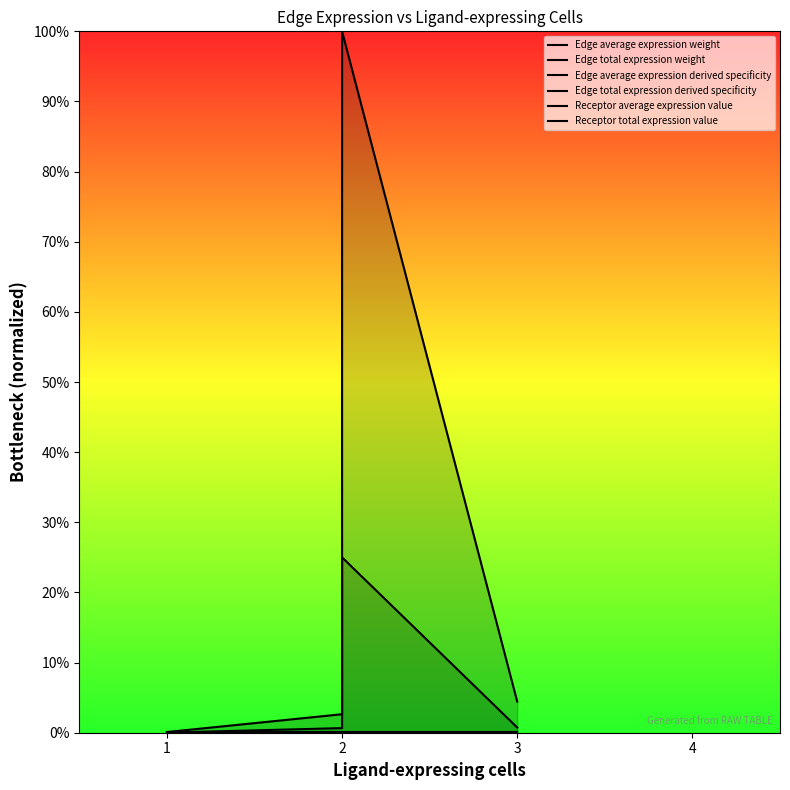

List the series in order of their peak value, highest first.

Edge total expression weight, Edge average expression weight, Receptor total expression value, Receptor average expression value, Edge average expression derived specificity, Edge total expression derived specificity